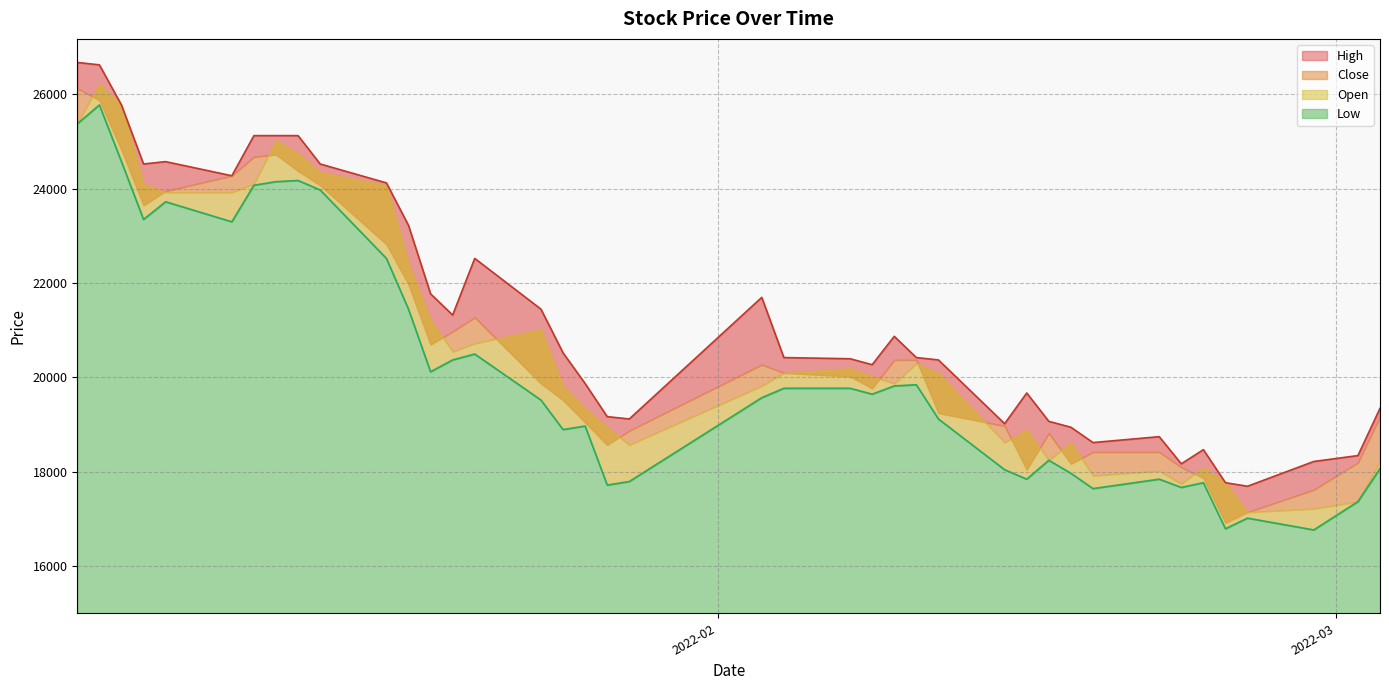

The High series shows 28918 at 35. True or false?

False